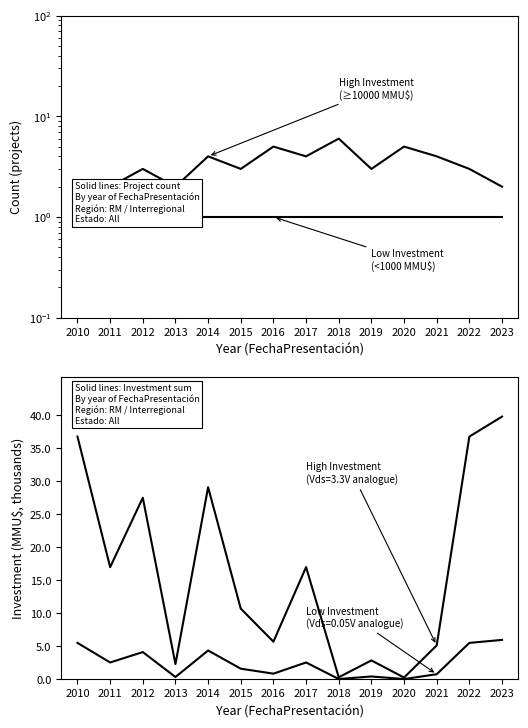

Does the chart display data point markers on the line(s)?

No